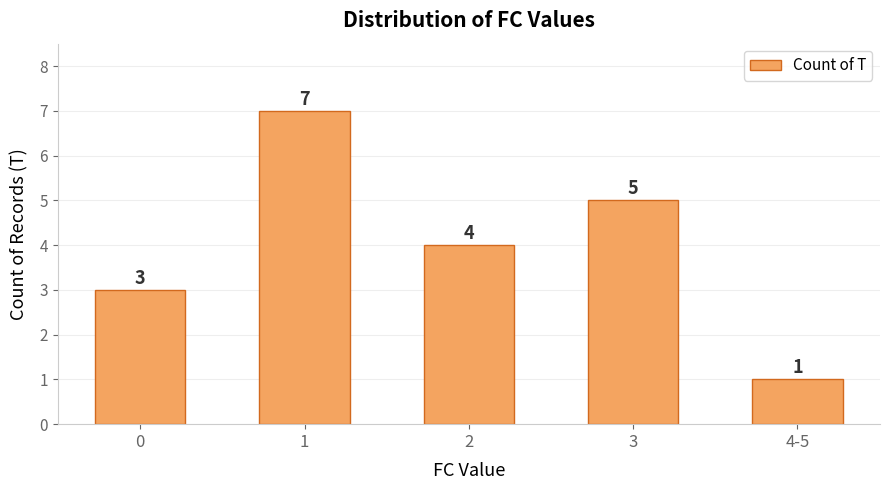

What position from the left is 1?

2